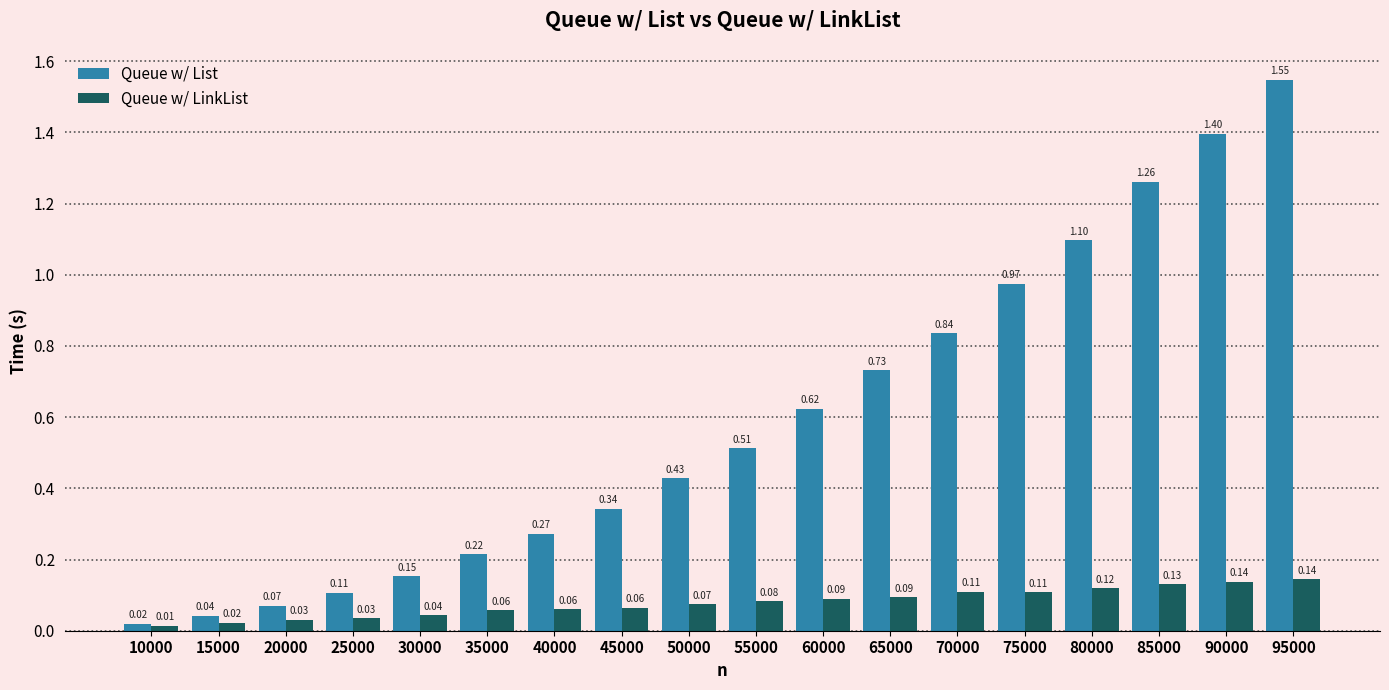

What is the difference between the second highest and minimum values in the Queue w/ List series?

1.4